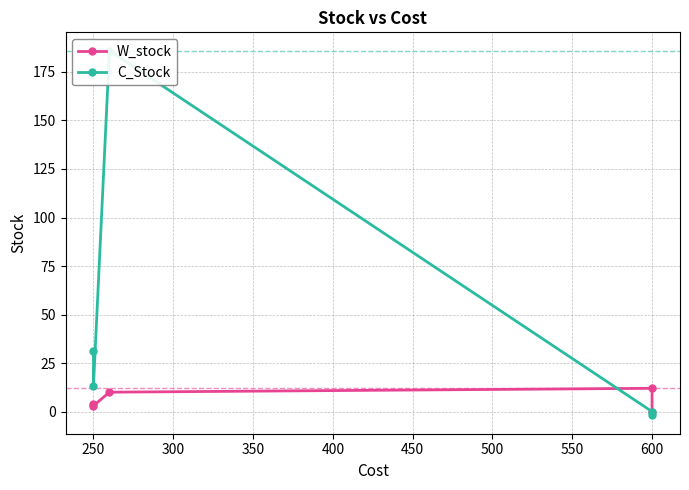

At which category does W_stock reach its first local valley?

250